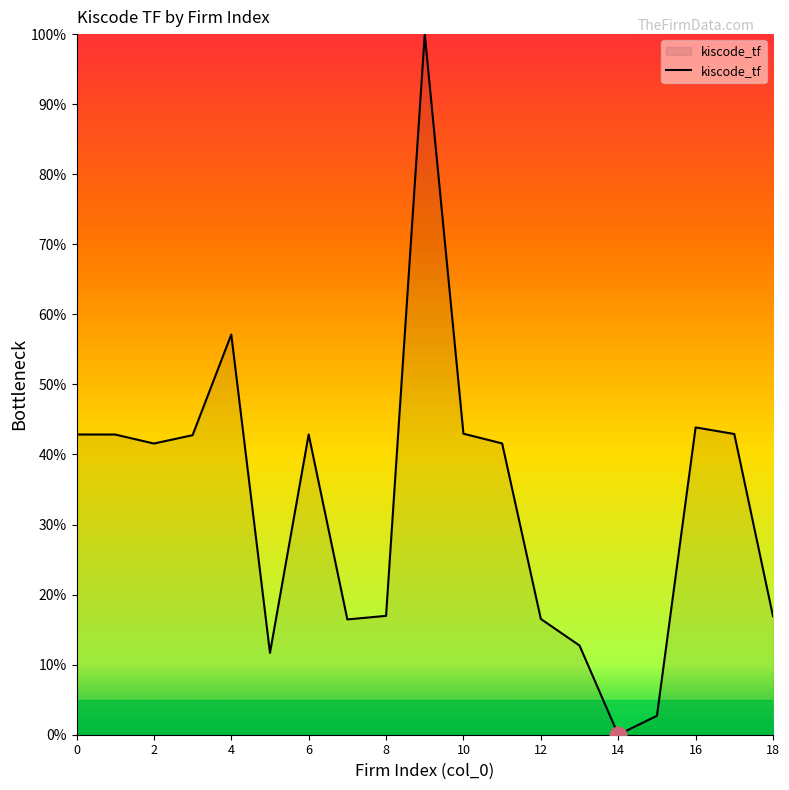

What is the greatest value displayed?

100.0